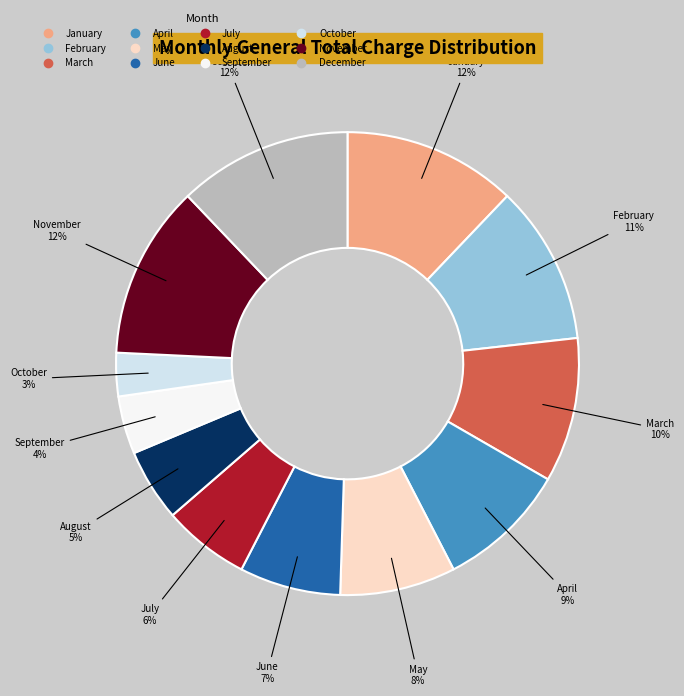

Approximately how many times larger is the value at March compared to December?

0.8